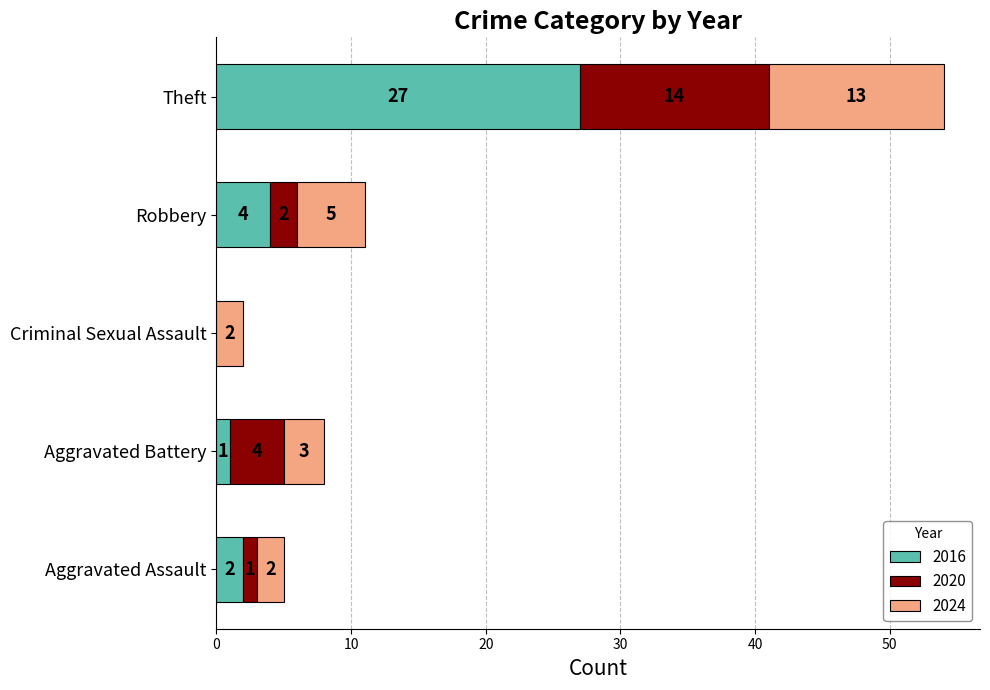

What is the highest value of the 2016 series?

27